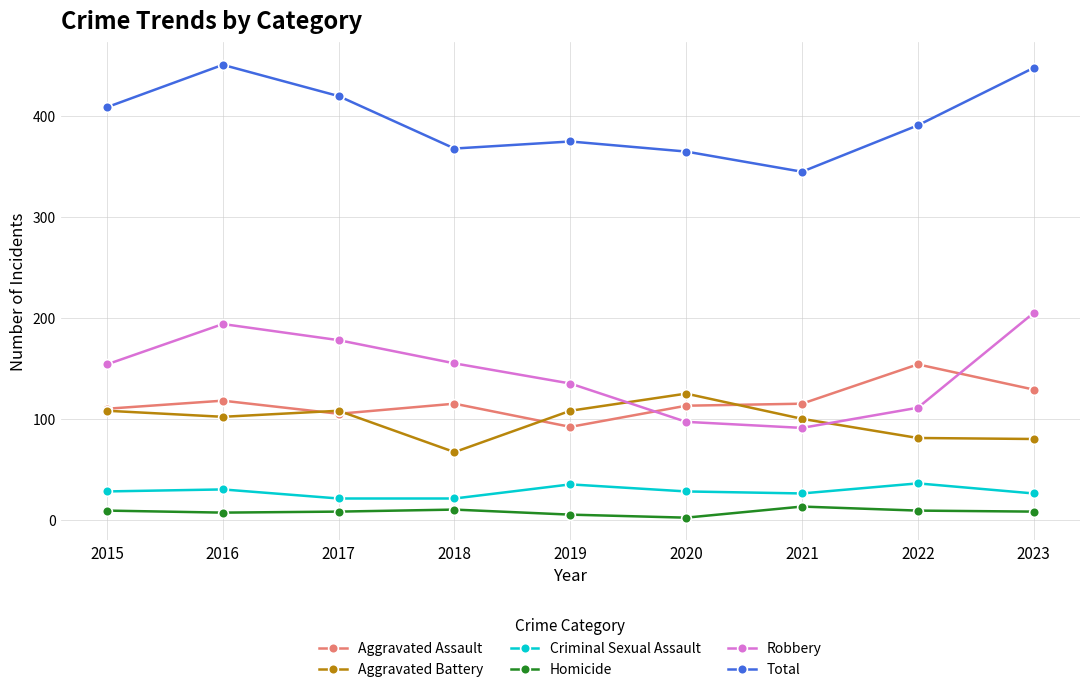

True or false: Criminal Sexual Assault and Aggravated Assault intersect in this chart.

False